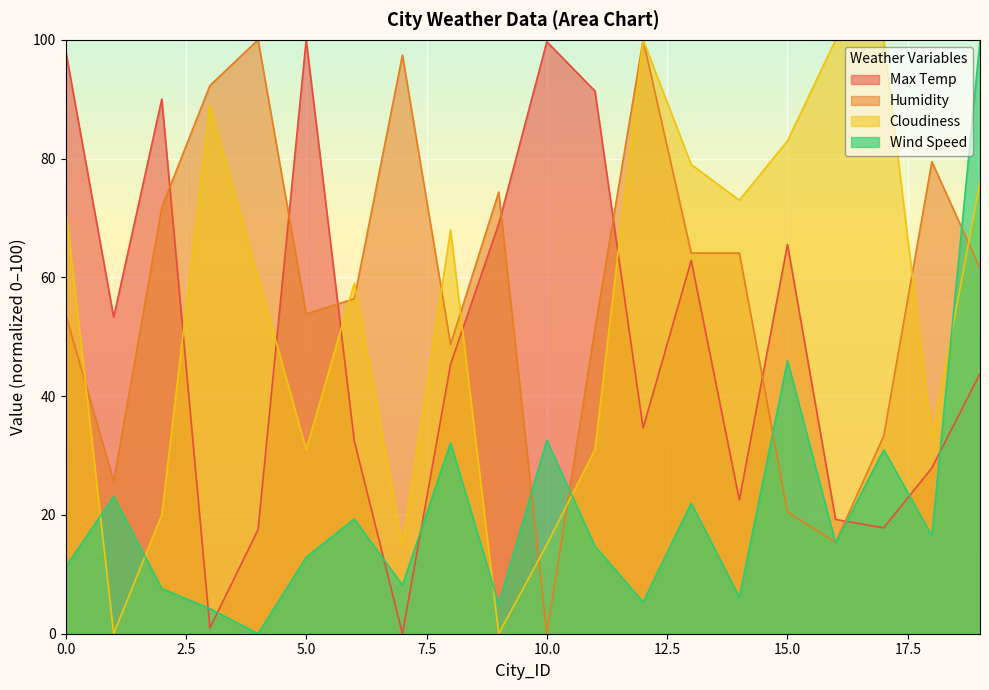

Read the Humidity value at 5.0.

53.8